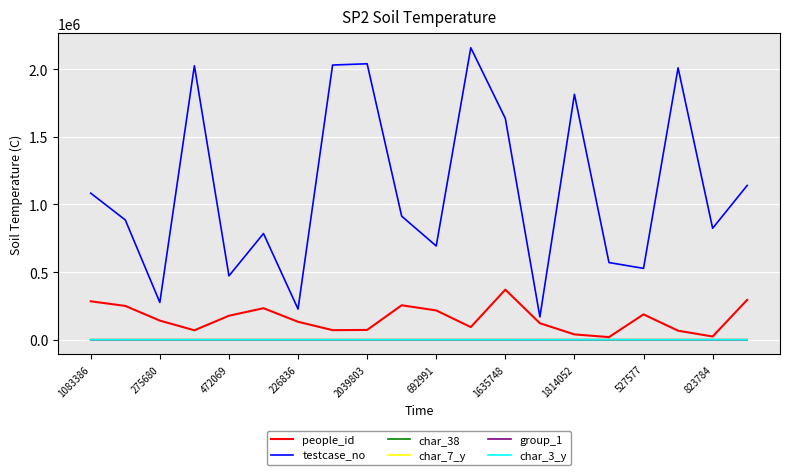

True or false: char_38 and testcase_no cross at least once.

False